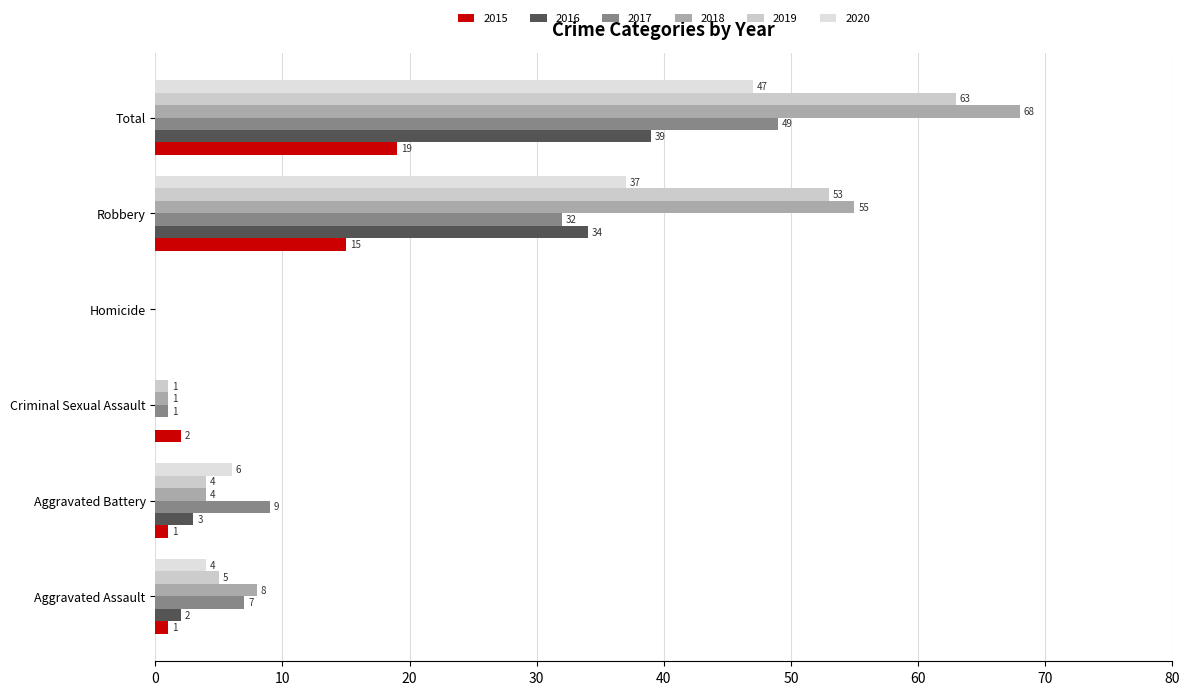

What position from the left is Robbery?

5